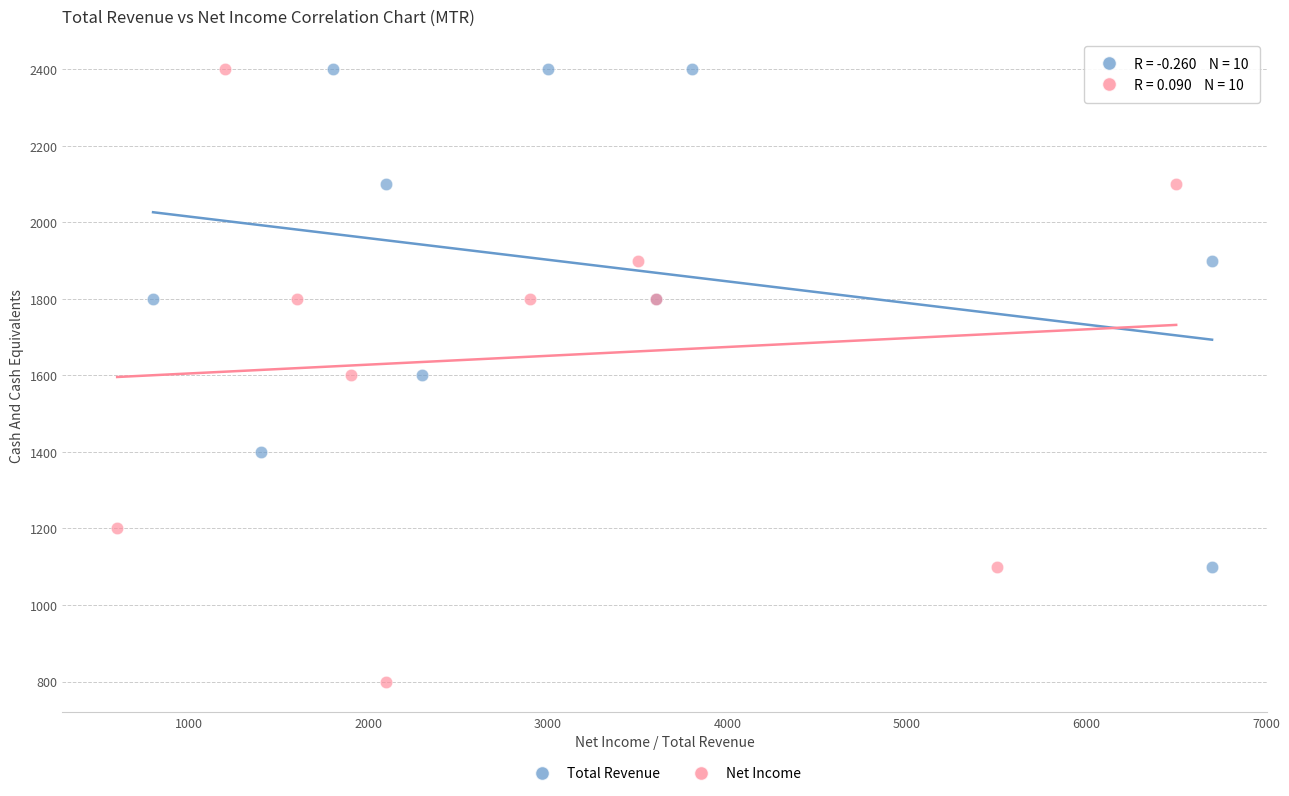

Which series has the widest spread of Y values?

Net Income